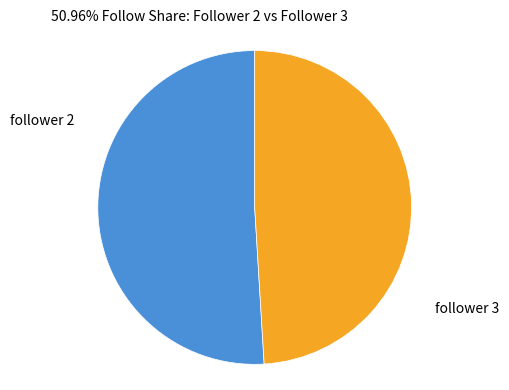

Which category has the biggest portion of the pie?

follower 2